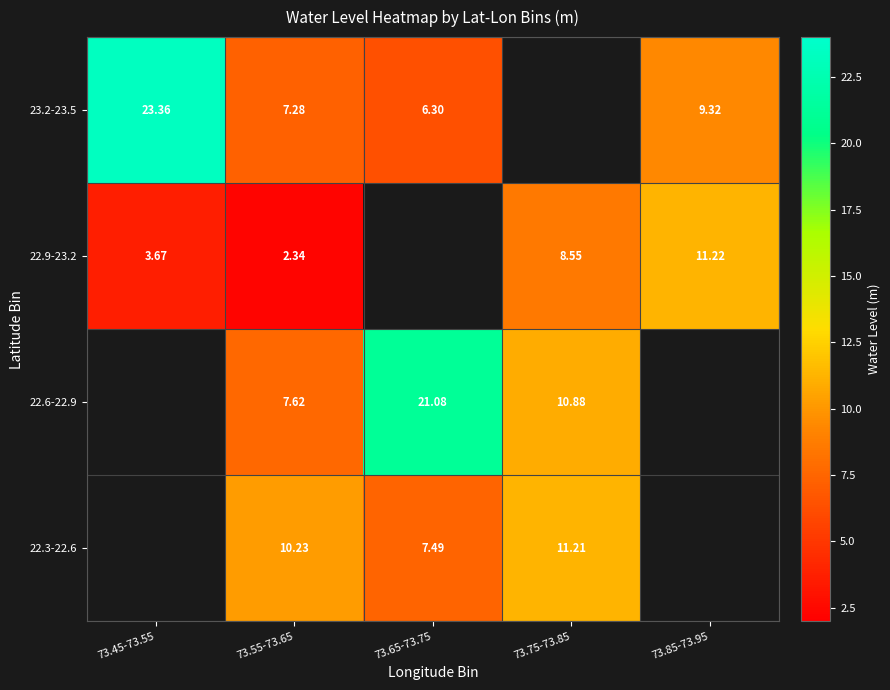

At how many categories does at least one series exceed 7?

5